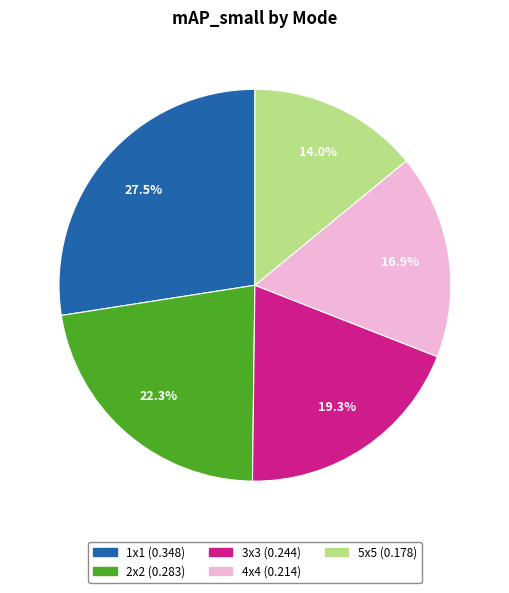

What portion of the pie excludes 1x1?

72.5%